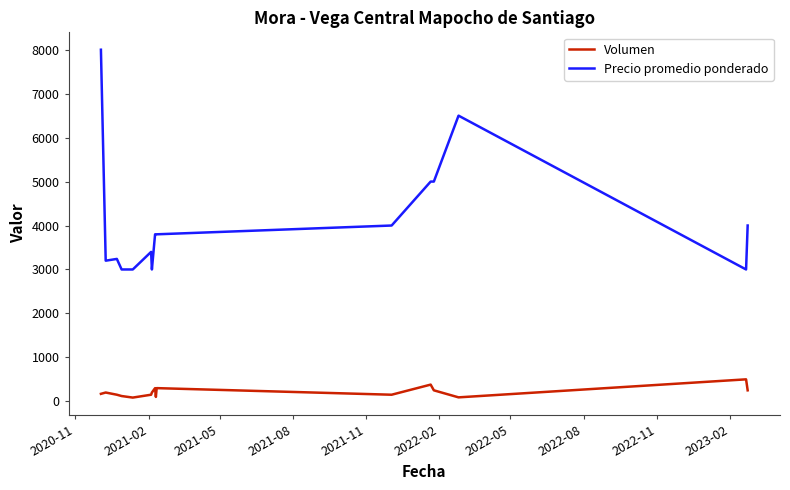

How many distinct data groups are displayed?

2